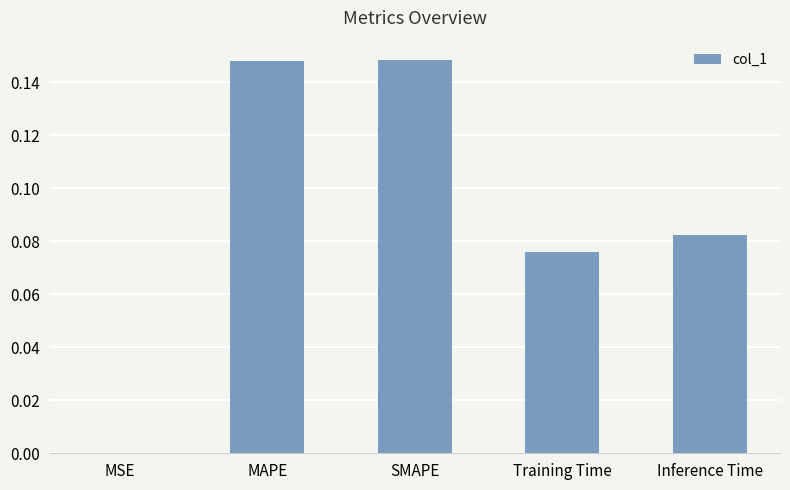

Are the bars horizontal?

No